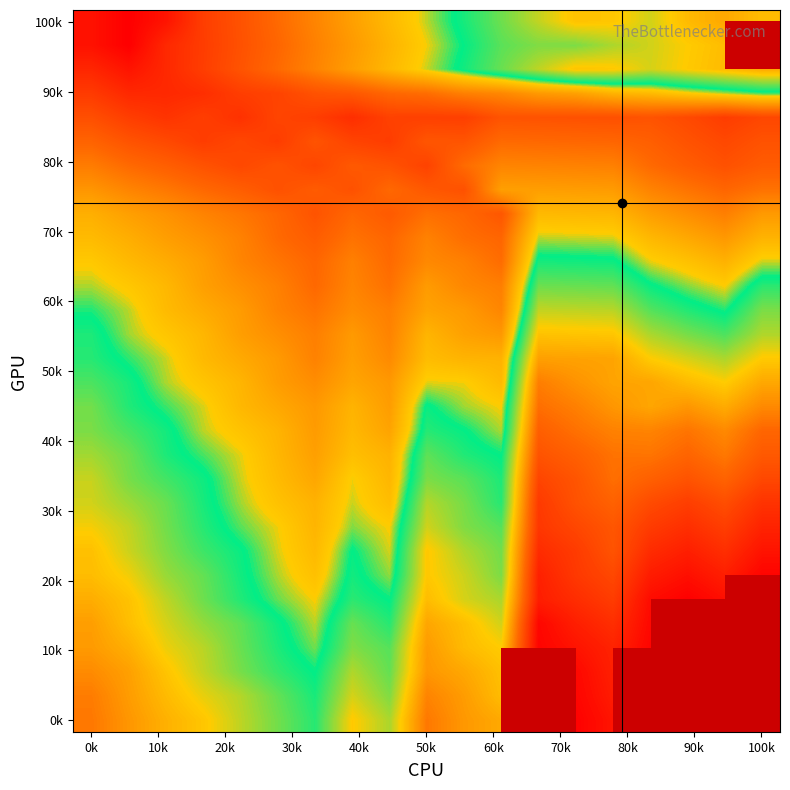

Count the number of data series in this chart.

30